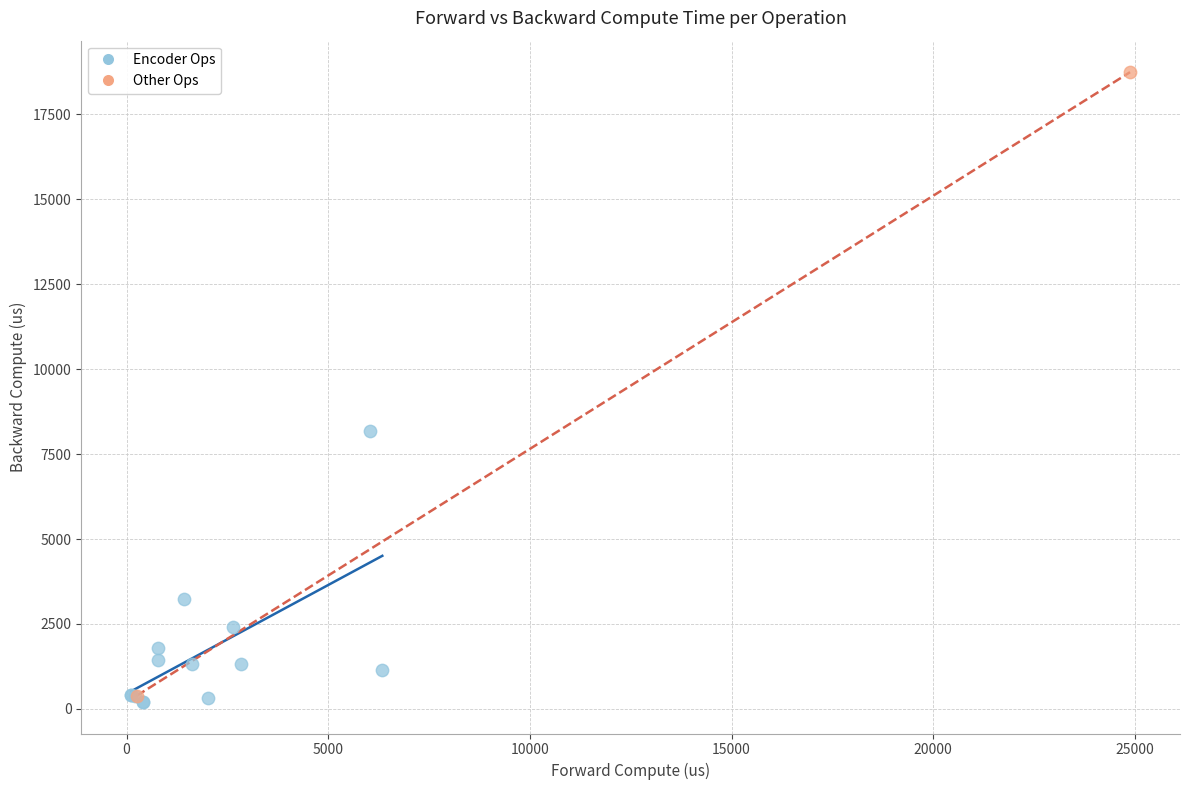

Which series contains the lowest Y value?

Encoder Ops